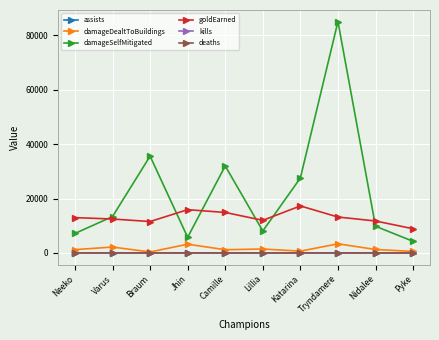

Which series has the largest total across all categories?

damageSelfMitigated